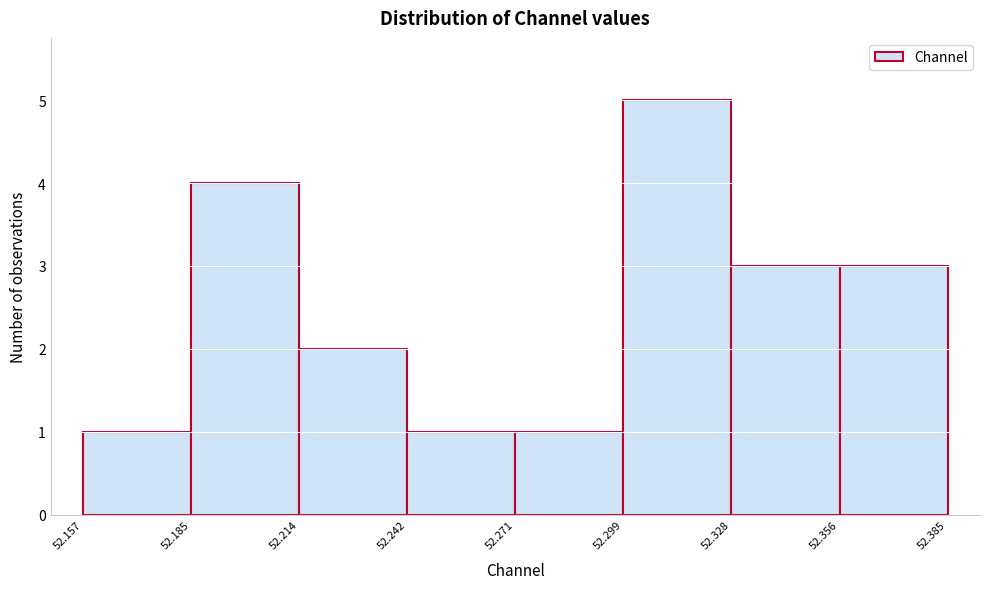

Reading left to right, list every bar in this chart as the range it spans on the x-axis followed by its height. The values are not printed on the chart, so give them approximately, as read against the axis.

52.157 to 52.185: 1
52.185 to 52.214: 4
52.214 to 52.242: 2
52.242 to 52.271: 1
52.271 to 52.299: 1
52.299 to 52.328: 5
52.328 to 52.356: 3
52.356 to 52.385: 3